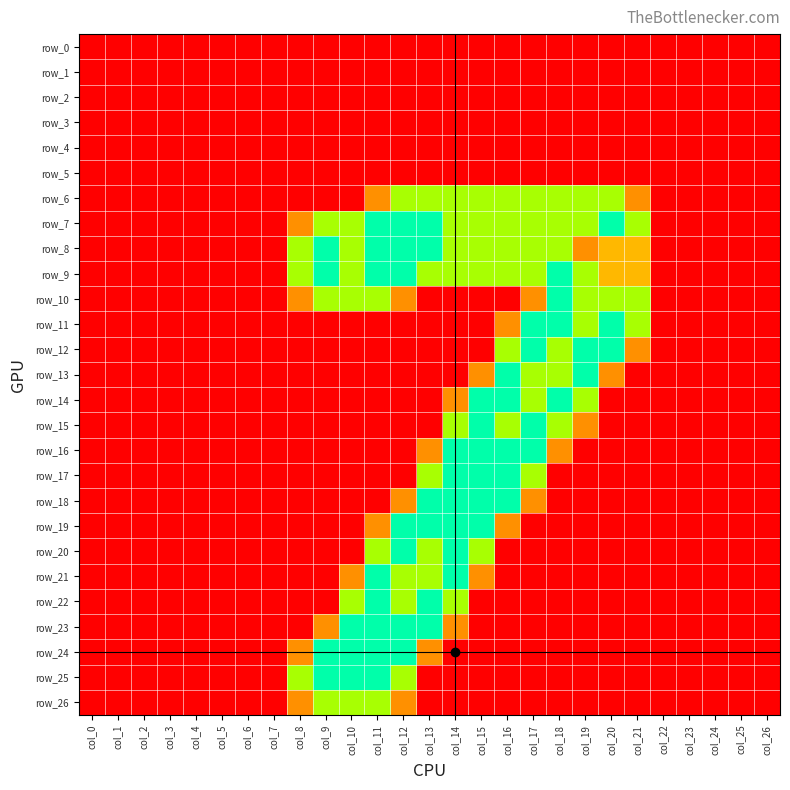

Which series has the largest range (max minus min)?

row_7